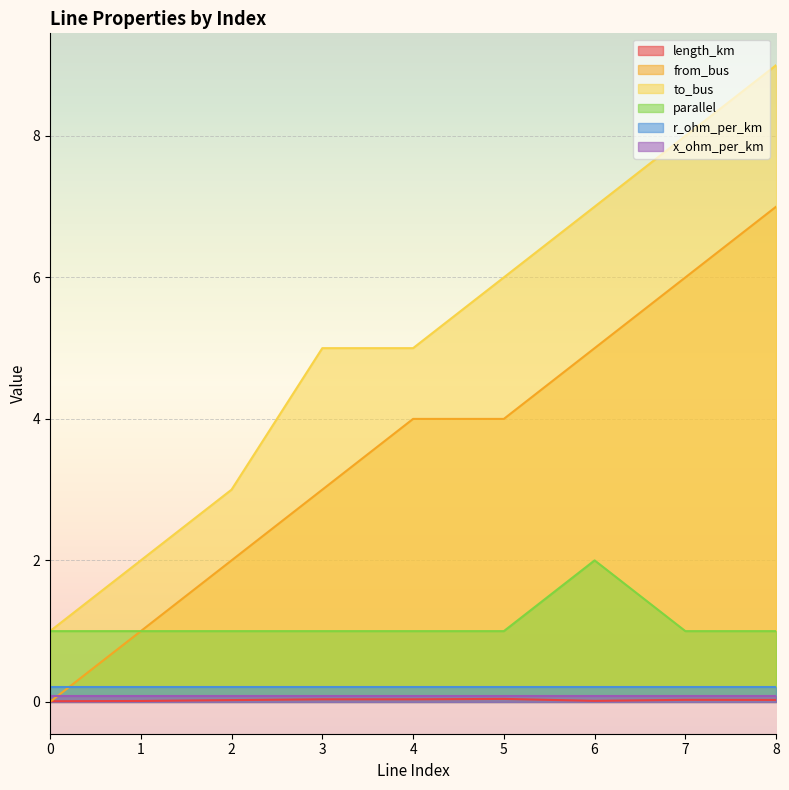

The r_ohm_per_km series shows 0.2 at 3. True or false?

True